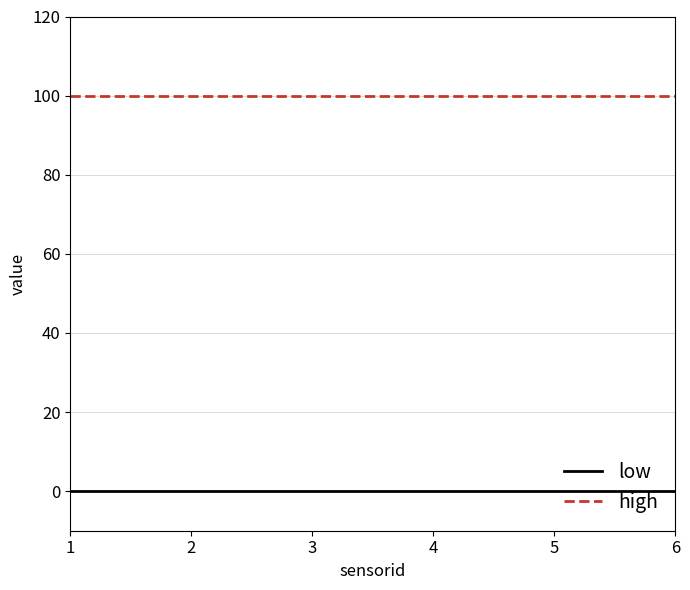

What is the difference between the highest and lowest values at 2?

100